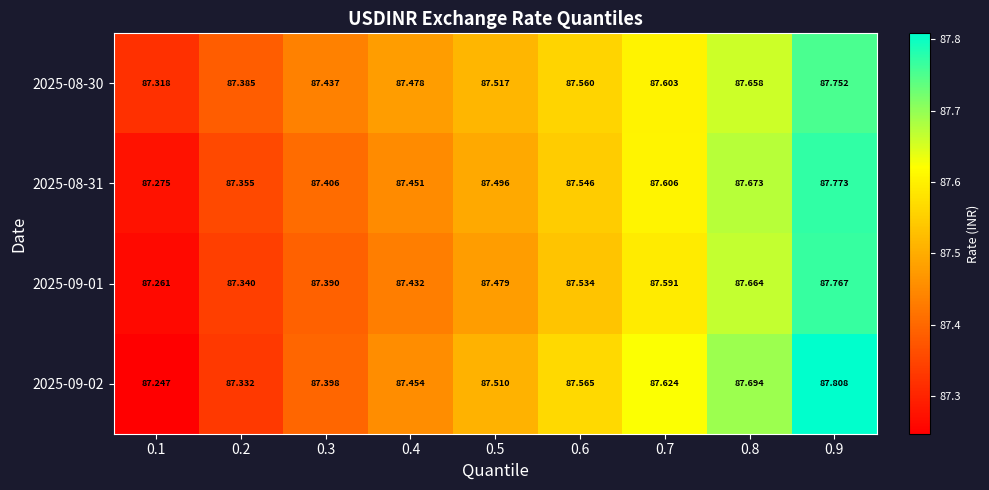

Which category has the highest value across all series?

0.9